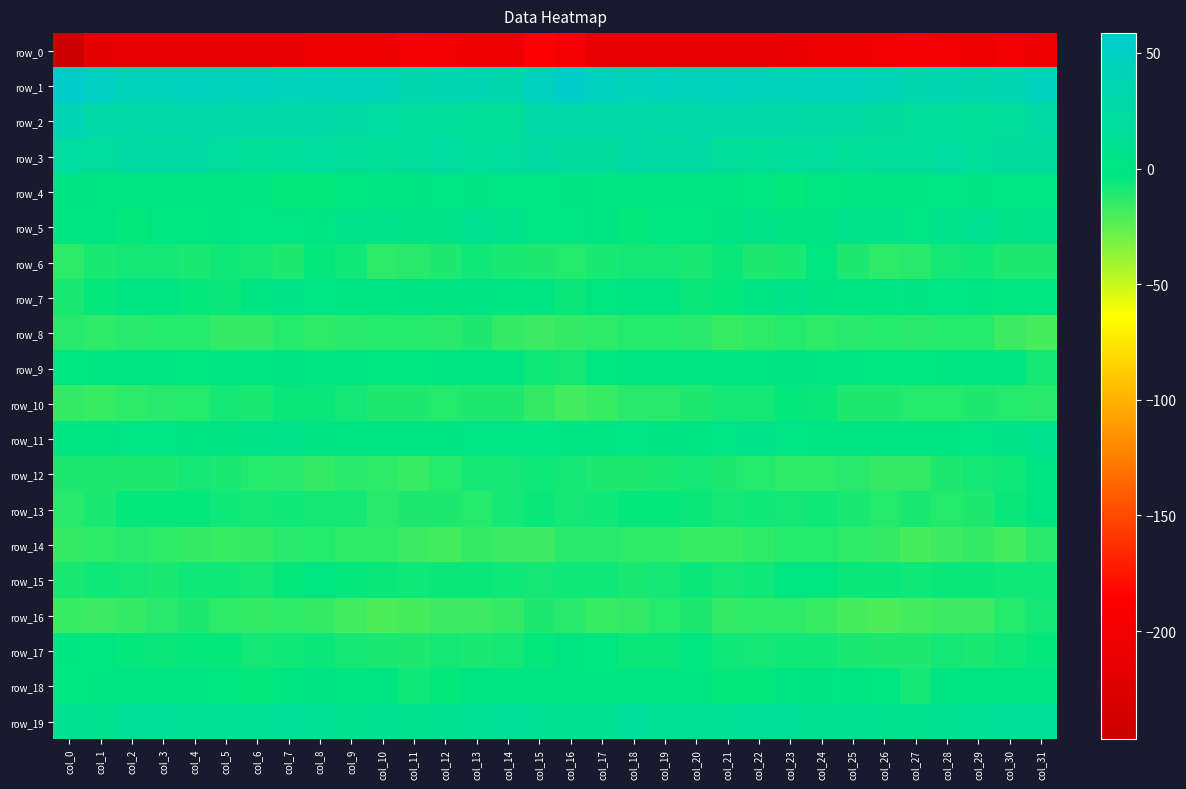

What is the difference between the row_8 values at col_23 and col_5?

3.2